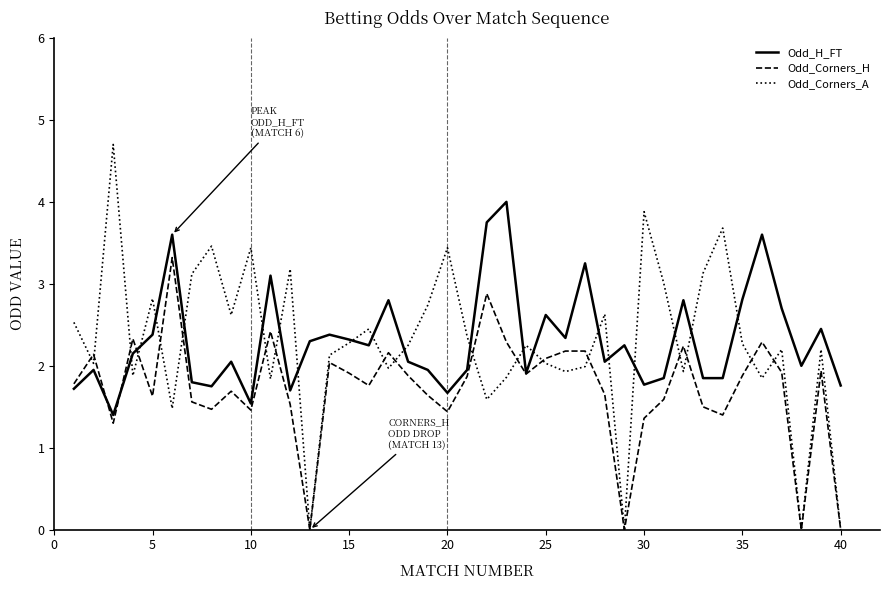

Which series has the widest spread of values?

Odd_Corners_A